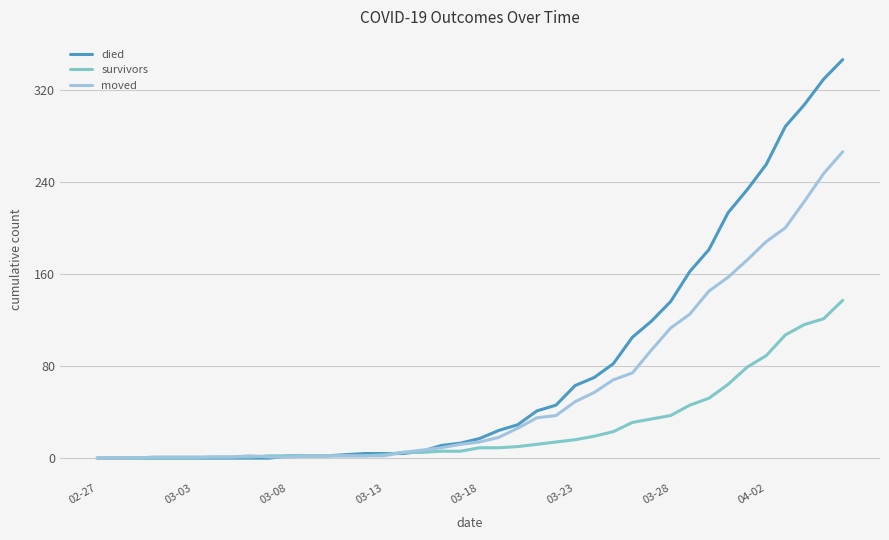

Which series has the largest range (max minus min)?

died